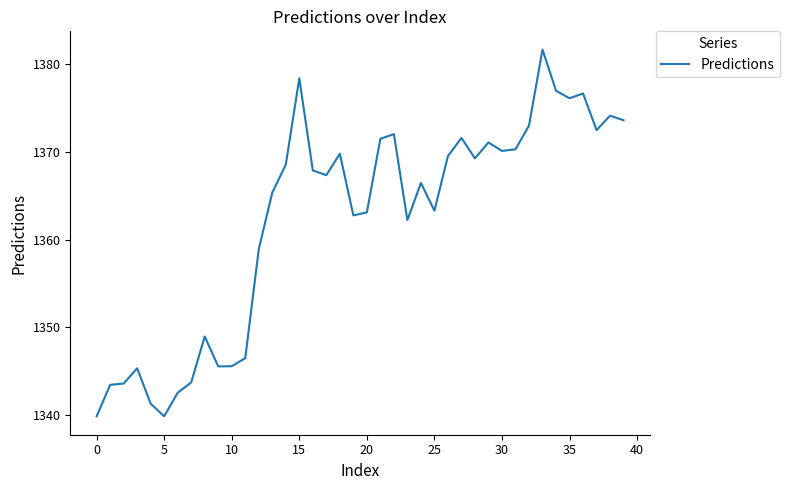

What is the maximum value shown in the chart?

1381.6